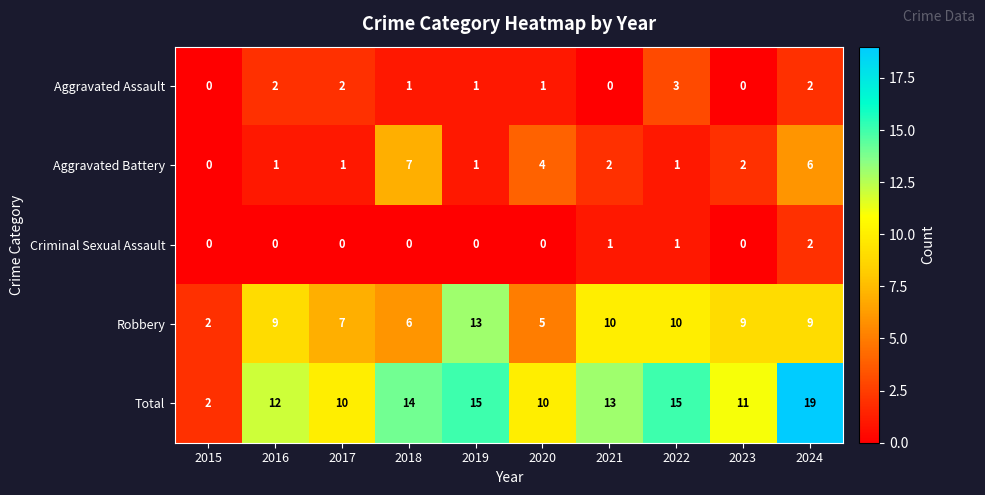

At how many categories does at least one series exceed 3?

9